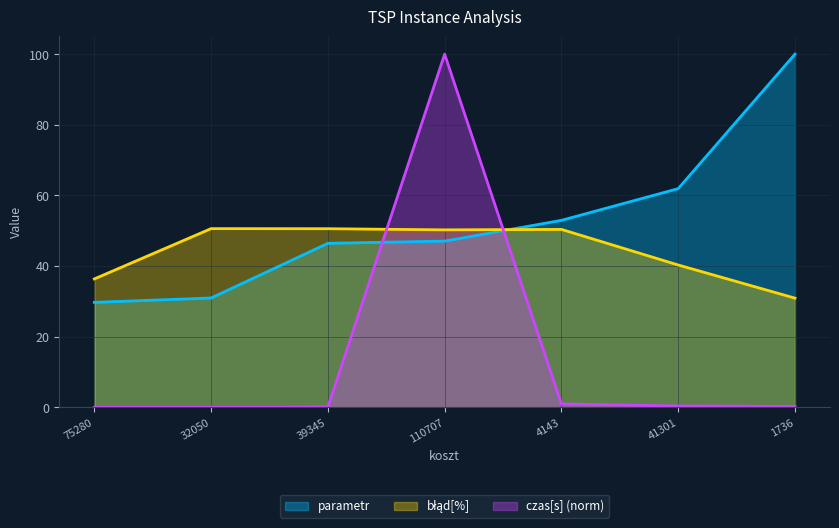

True or false: czas[s] has more than 2 points higher than both neighbors.

False